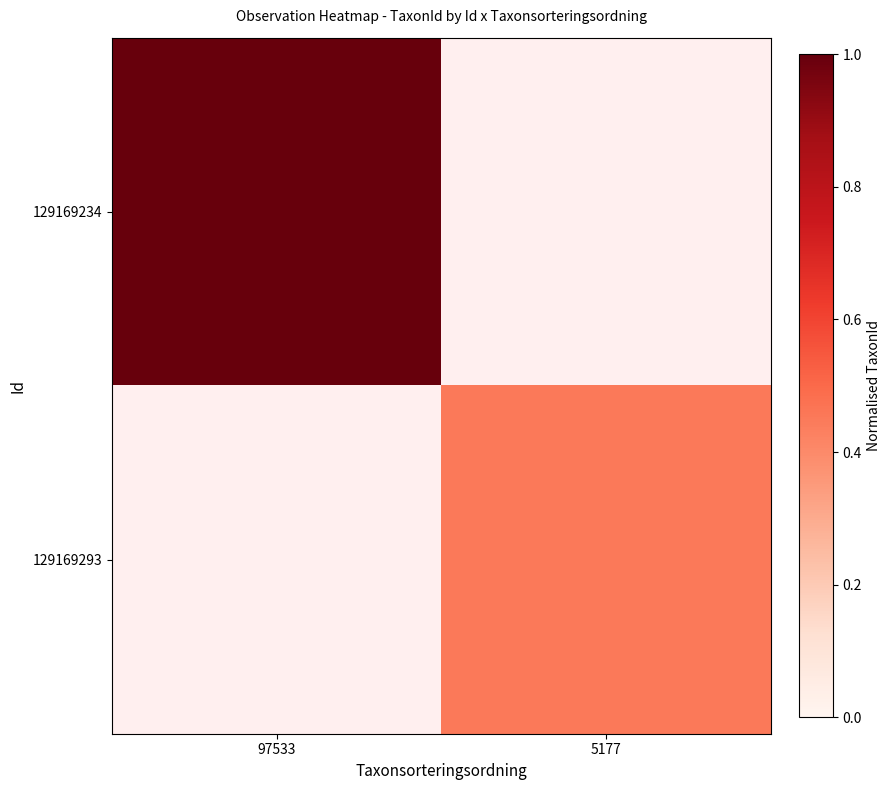

Reading left to right, what are all the values shown in this chart?

129169234: 97533=1.0	5177=0.0
129169293: 97533=0.0	5177=0.5